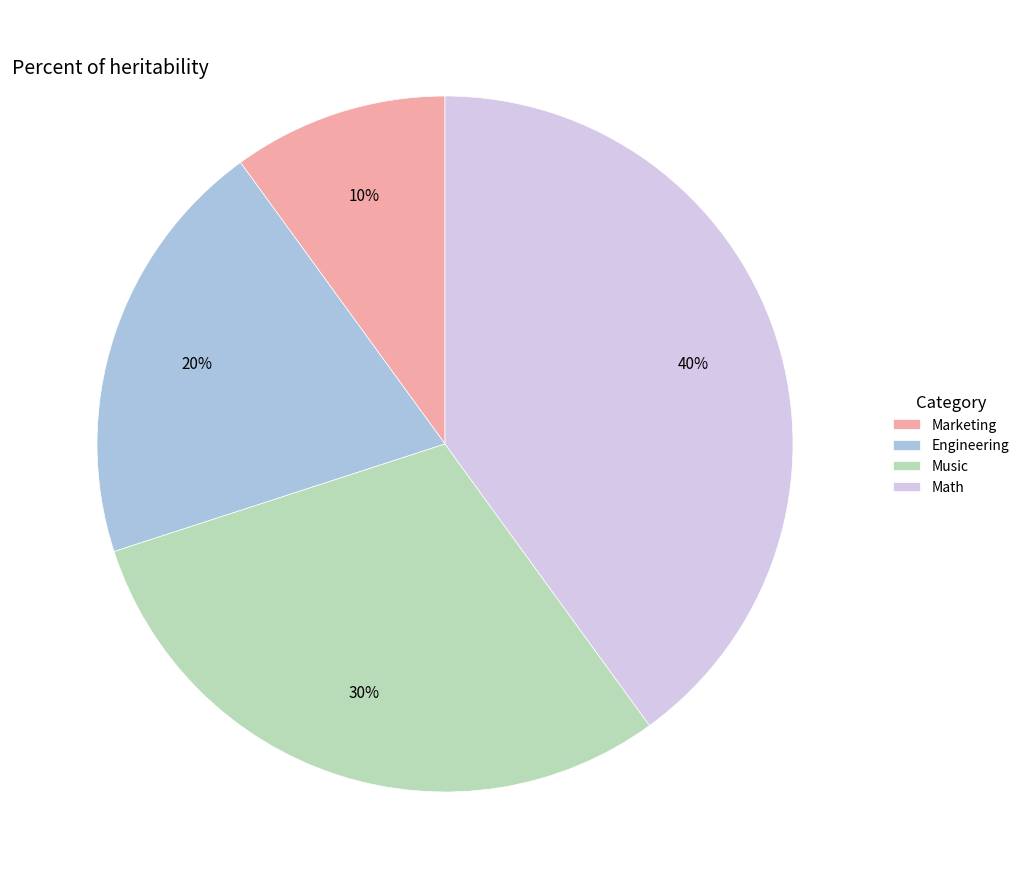

Approximately how many times larger is the value at Music compared to Engineering?

1.5